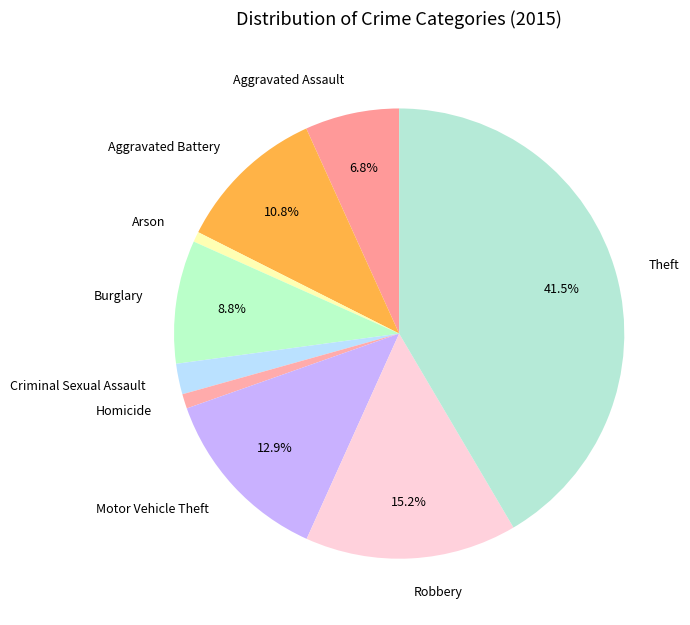

To the nearest percent, what is the combined percentage of Aggravated Battery and Homicide?

12%